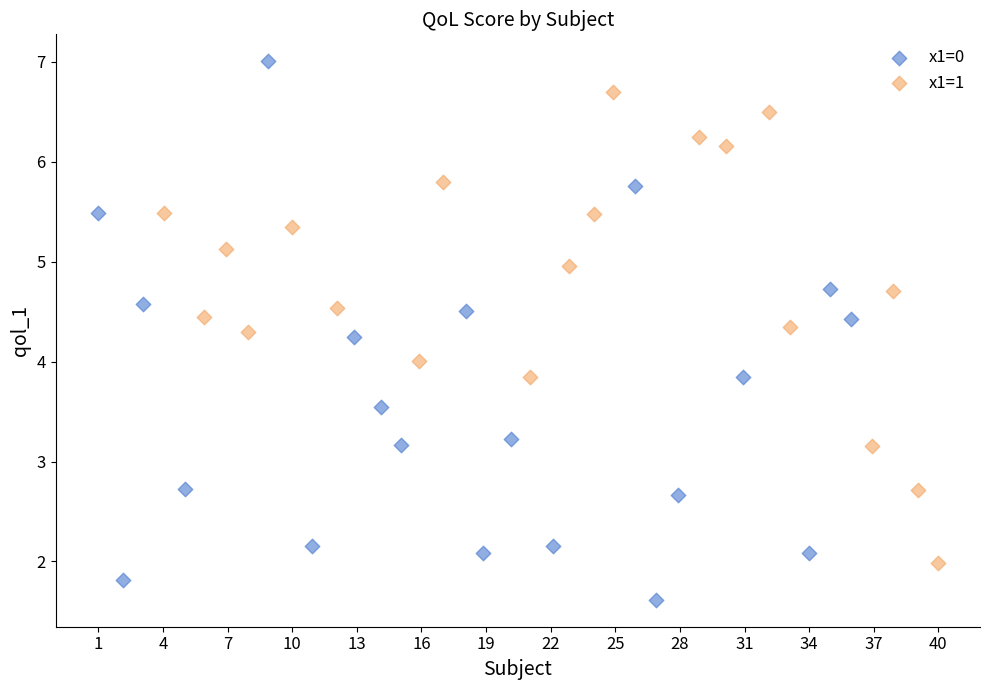

Which series contains the lowest Y value?

x1=0